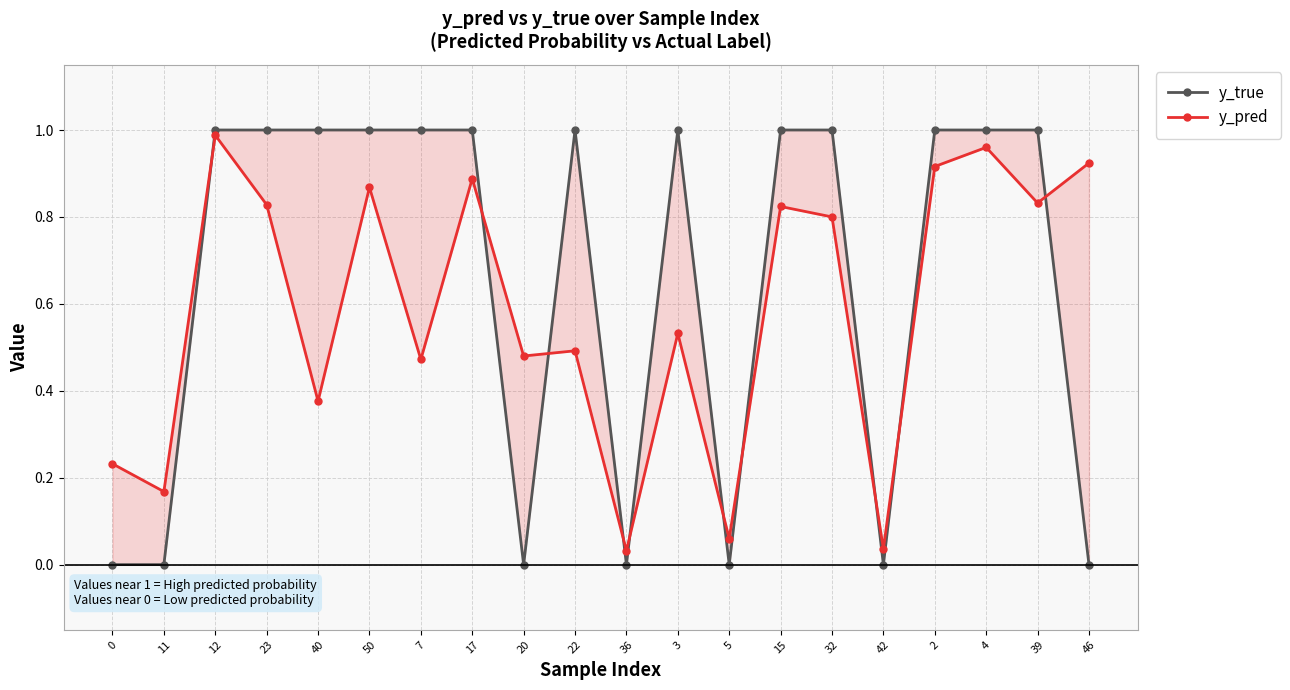

True or false: y_true has a value of -0.6 at 11.

False